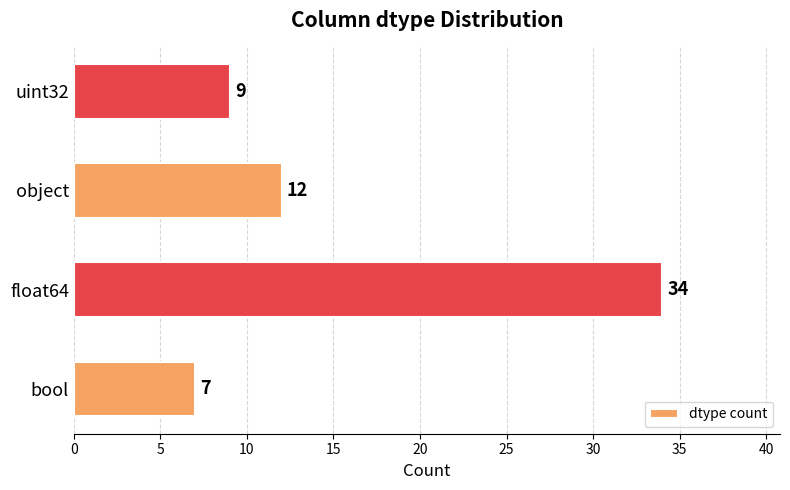

What is the greatest value displayed?

34